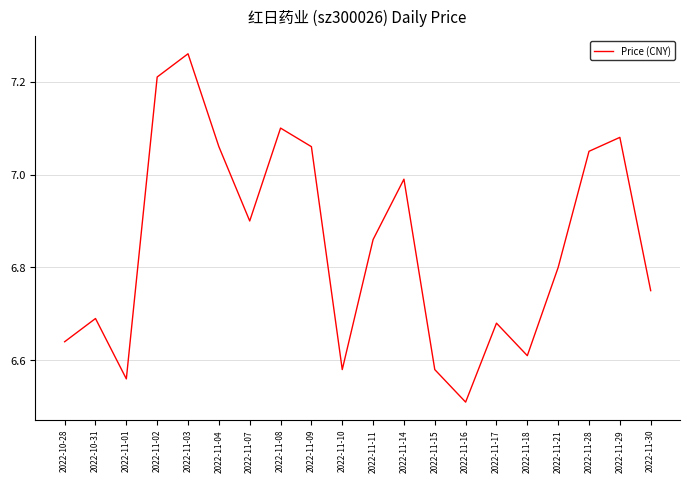

Which label corresponds to the smallest value in the chart?

2022-11-16